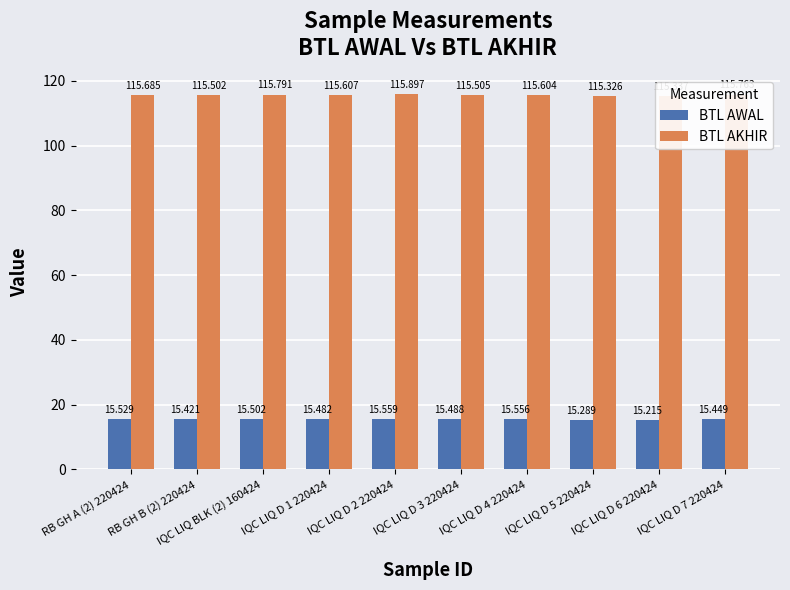

The value of BTL AKHIR at IQC LIQ D 1 220424 is 181.2. True or false?

False